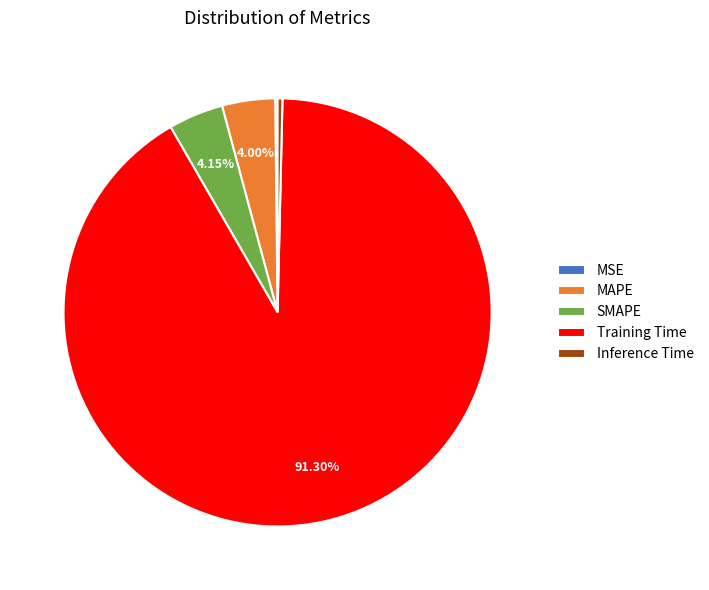

Which has a higher value, MAPE or Inference Time?

MAPE